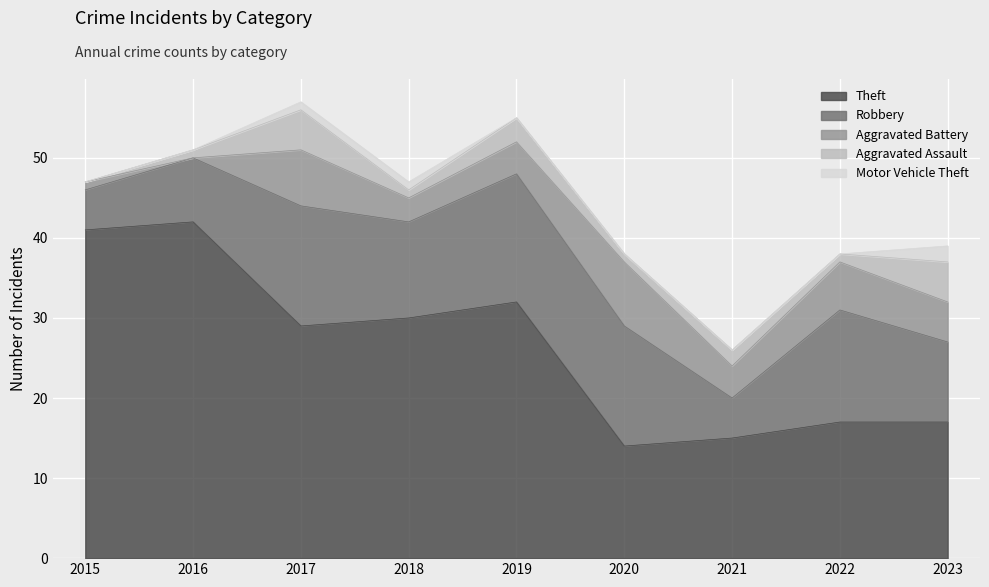

In Robbery, how many points are higher than both neighbors (excluding endpoints)?

3